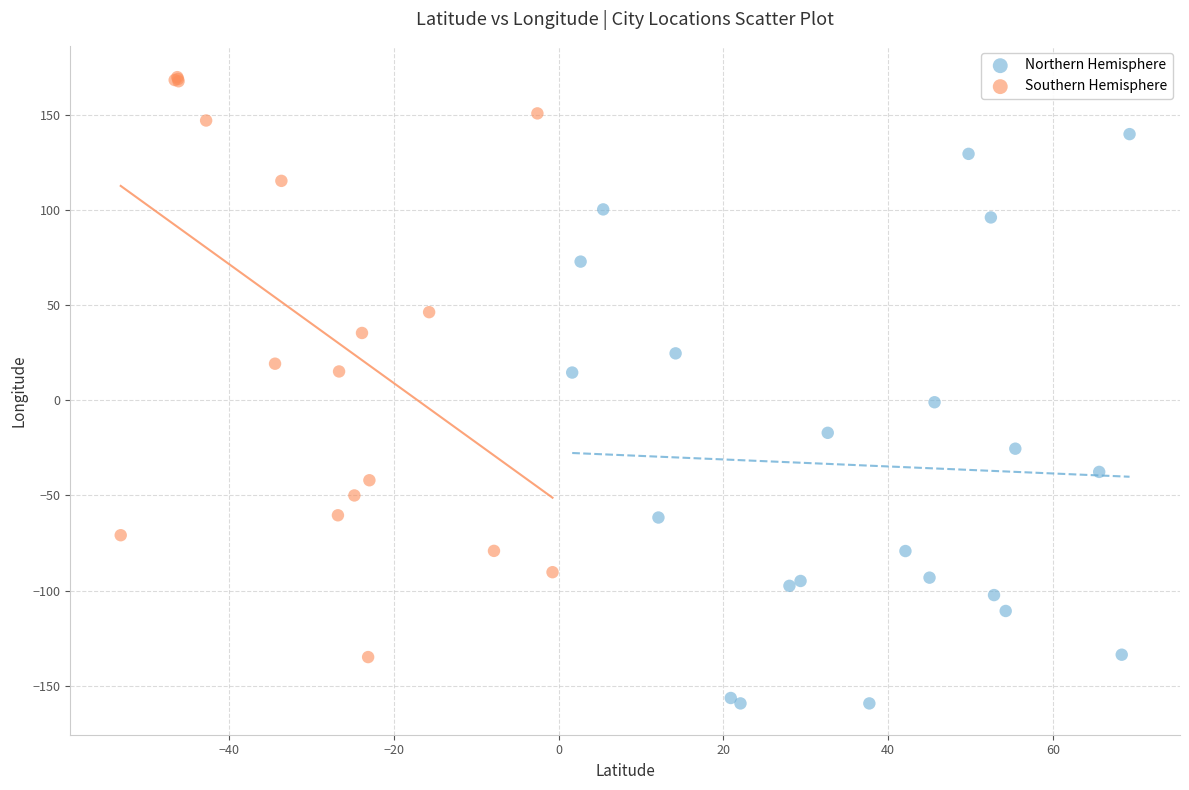

Which series reaches the minimum Y coordinate?

Northern Hemisphere